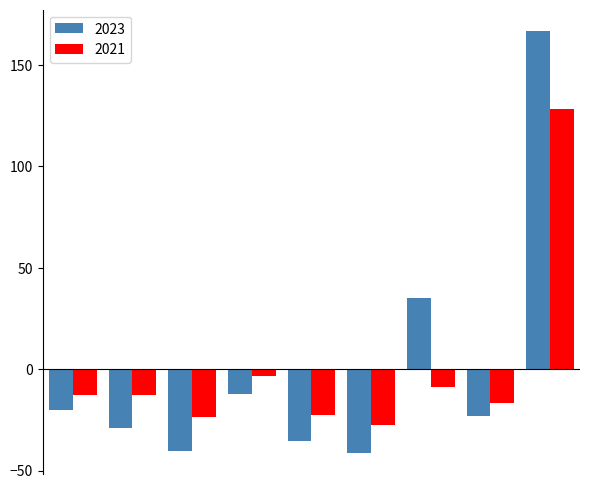

Reading left to right, list all the values displayed in this chart.

2023: -20.2	-29.2	-40.2	-12.2	-35.2	-41.2	34.8	-23.2	166.8
2021: -12.7	-12.7	-23.7	-3.7	-22.7	-27.7	-8.7	-16.7	128.3